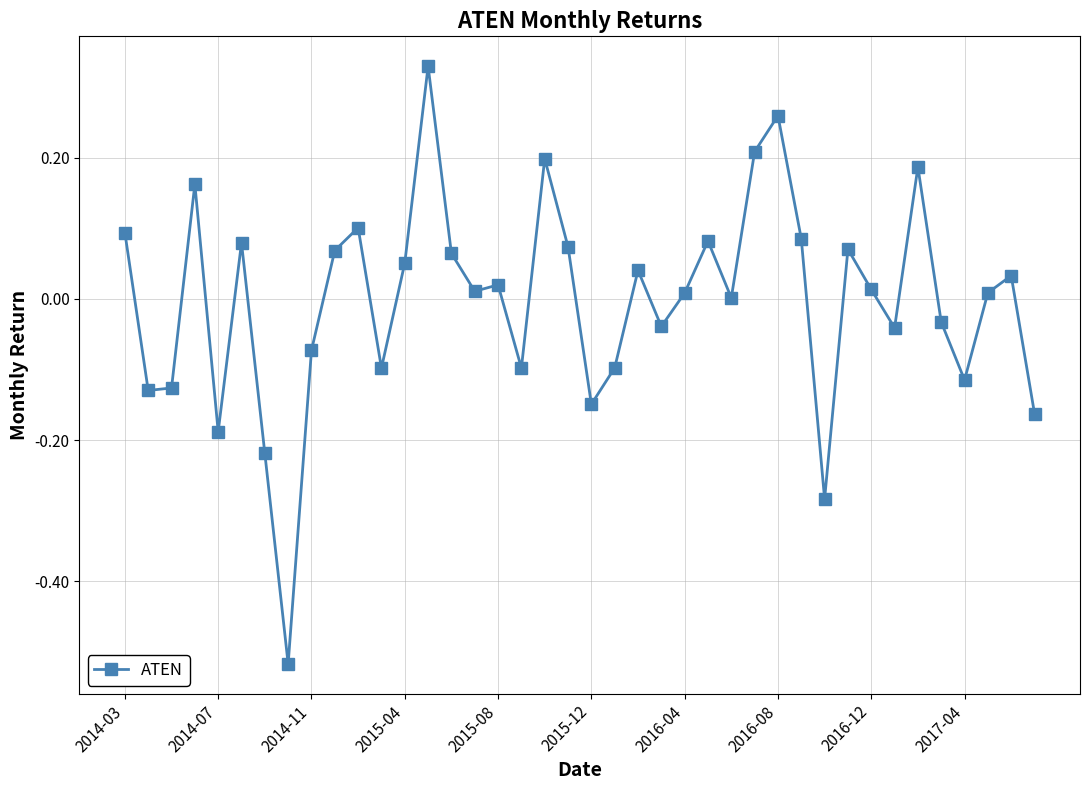

How many interior local peaks (higher than both neighbors) does the data have?

12